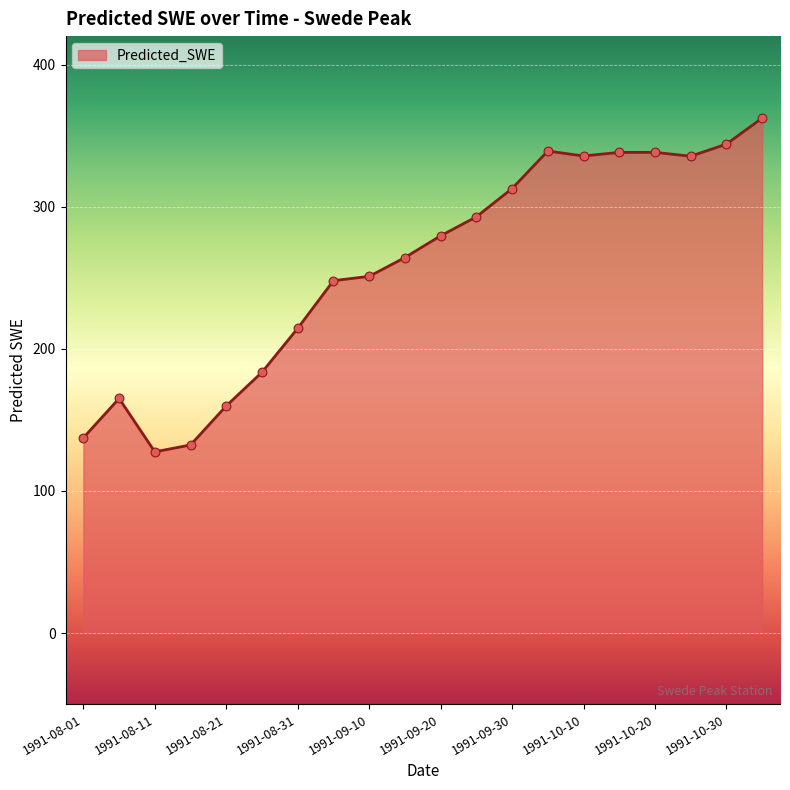

What is the smallest value displayed?

127.6